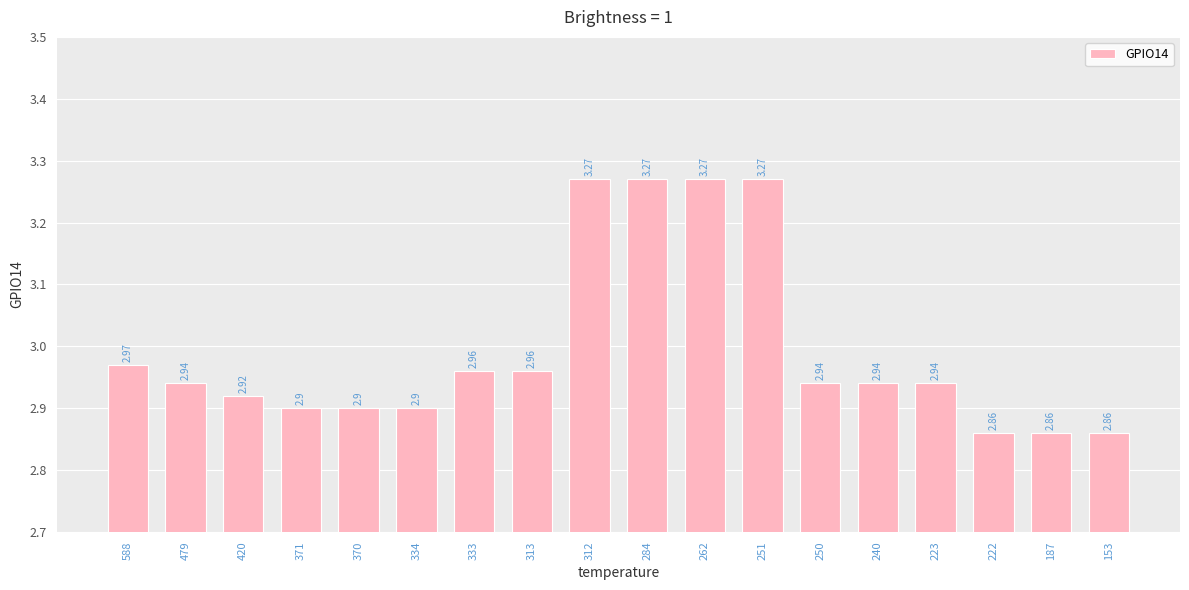

Are the bars grouped side by side (vs. stacked)?

No